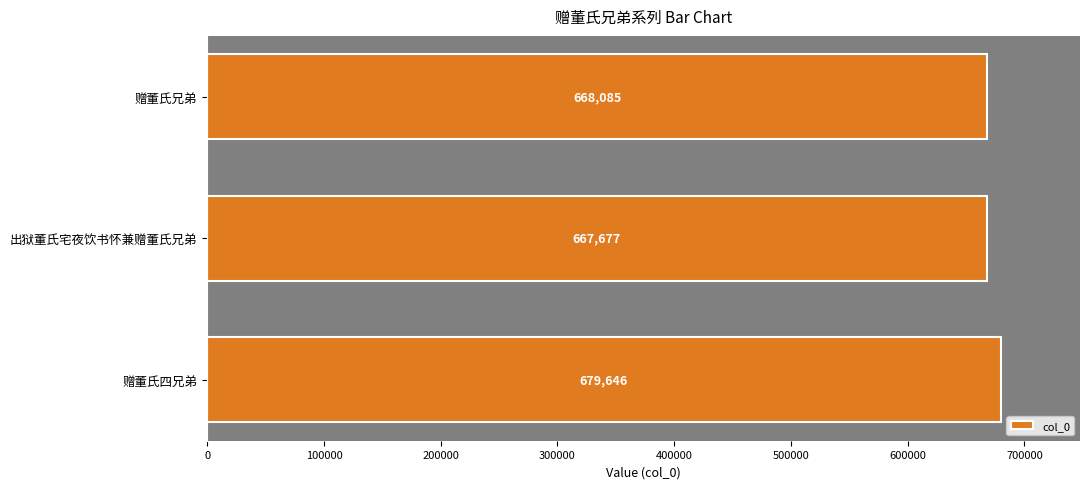

At which label is the value closest to 673661?

赠董氏兄弟